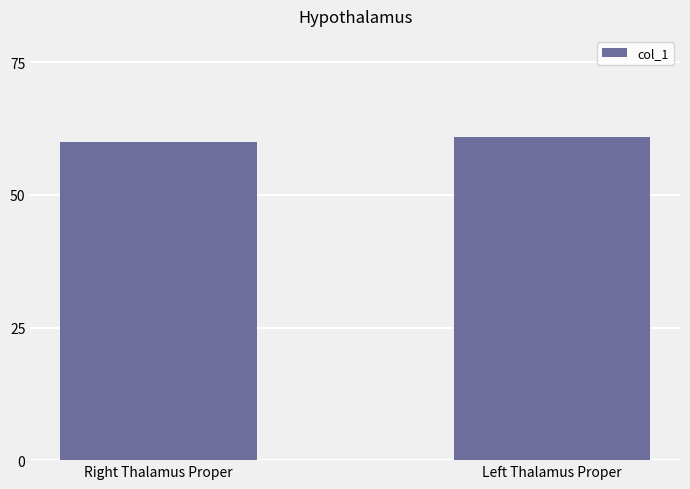

What is the label of the 1st bar from the right?

Left Thalamus Proper